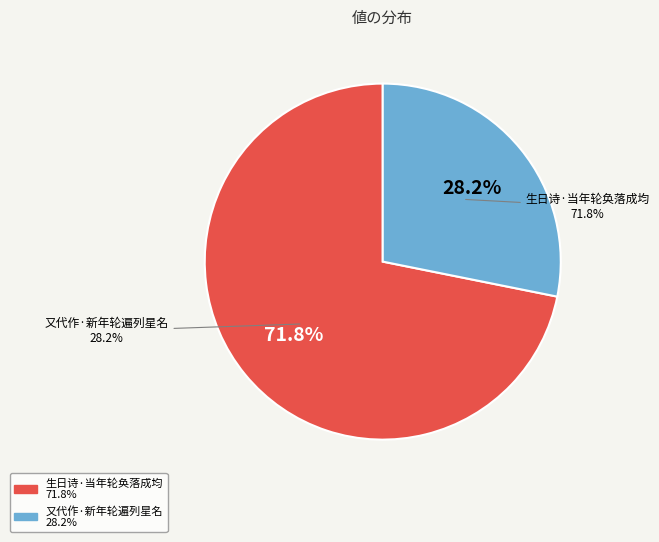

To the nearest percent, what portion does 生日诗·当年轮奂落成均 represent?

72%